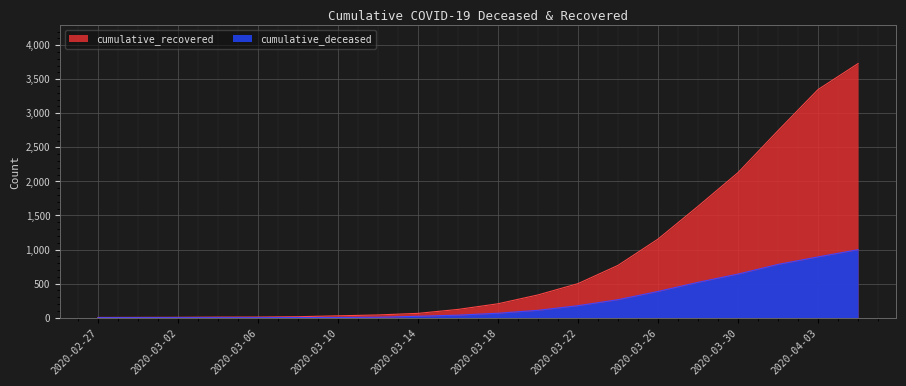

Between 2020-02-27 and 2020-03-20, which series saw the biggest shift?

cumulative_recovered